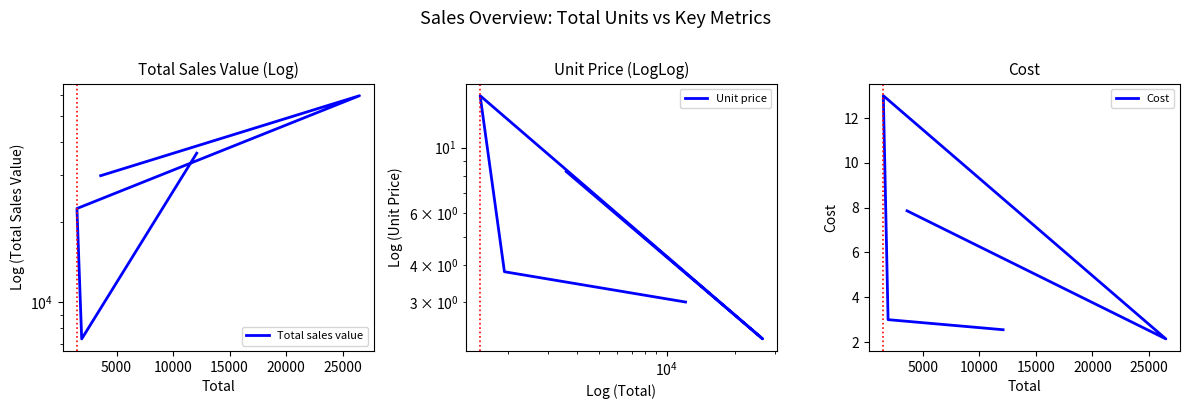

What is the maximum value shown in the chart?

59616.0